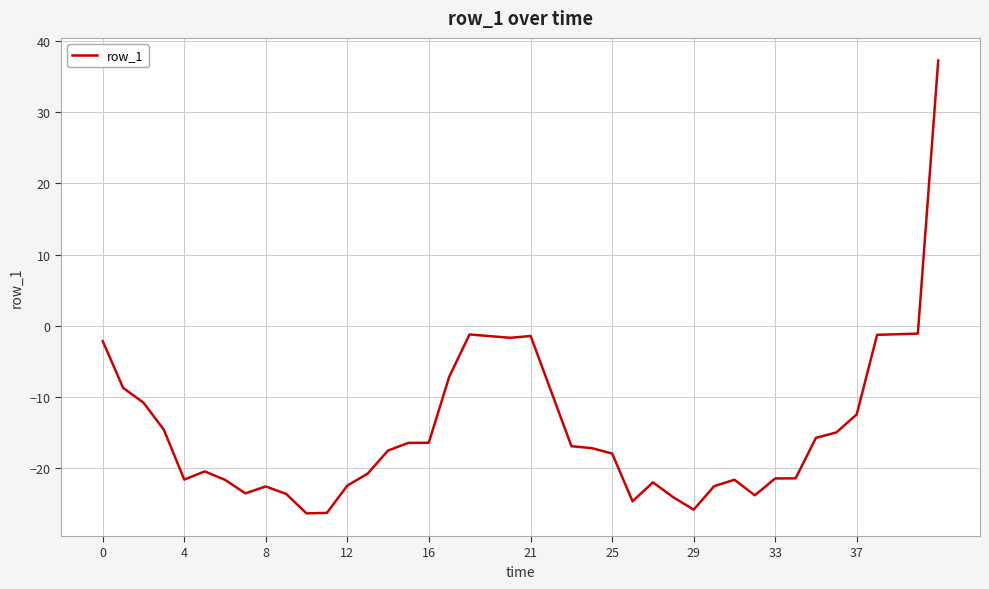

How many values are above zero?

1